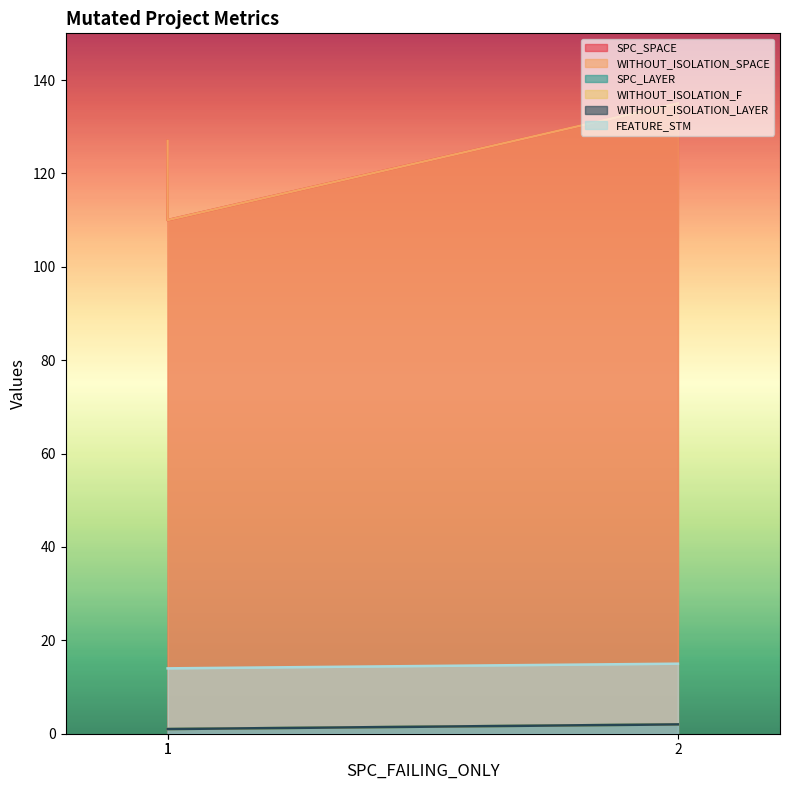

Where does the SPC_SPACE series first go above 127?

2